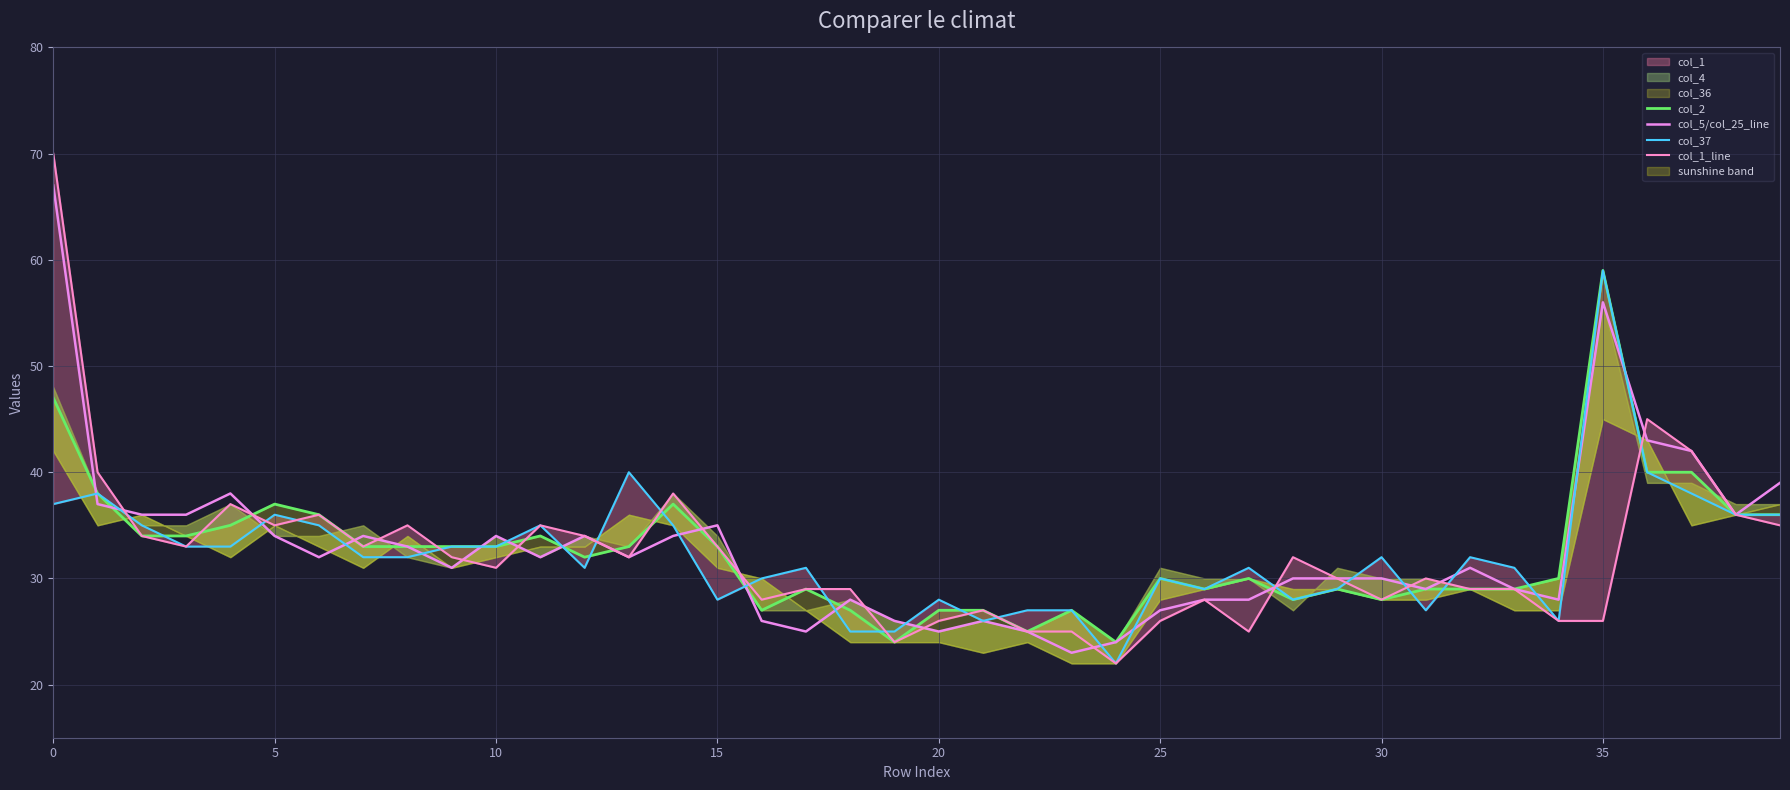

The col_5/col_25_line series shows 16 at 30. True or false?

False